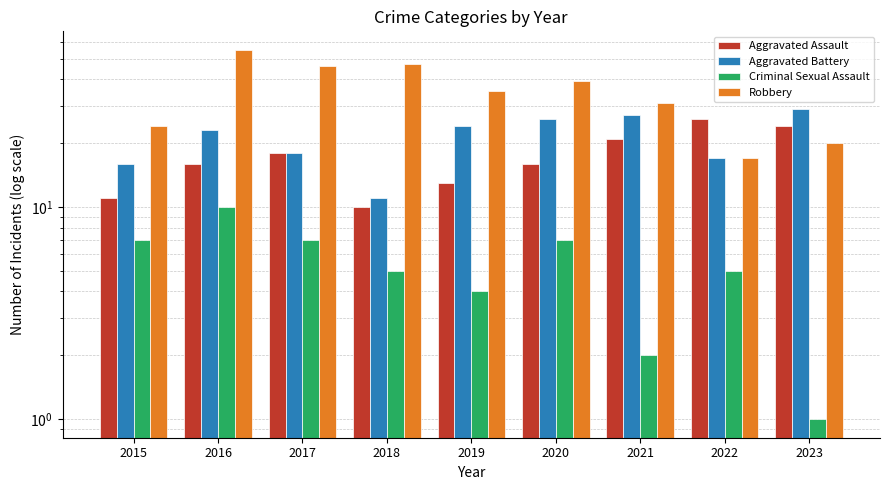

Reading left to right, extract all data points from this chart.

Aggravated Assault: 11	16	18	10	13	16	21	26	24
Aggravated Battery: 16	23	18	11	24	26	27	17	29
Criminal Sexual Assault: 7	10	7	5	4	7	2	5	1
Robbery: 24	55	46	47	35	39	31	17	20